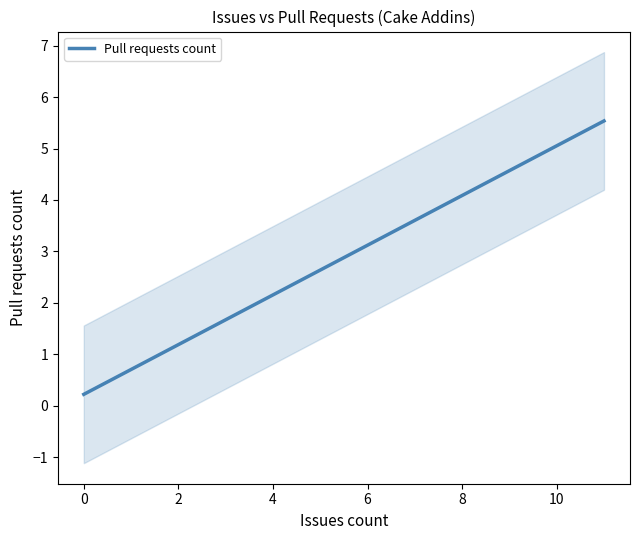

The chart shows a value of 3 at 16. True or false?

False